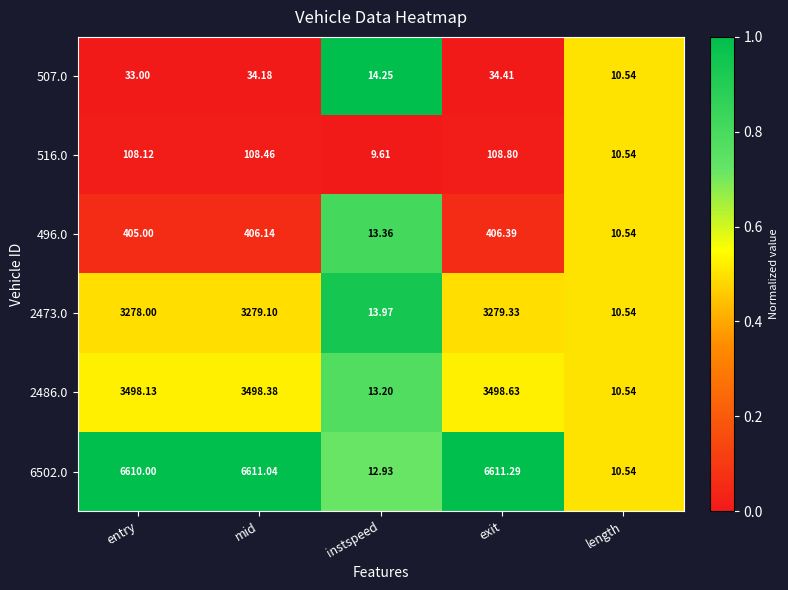

At which category does the chart reach its minimum across all series?

instspeed